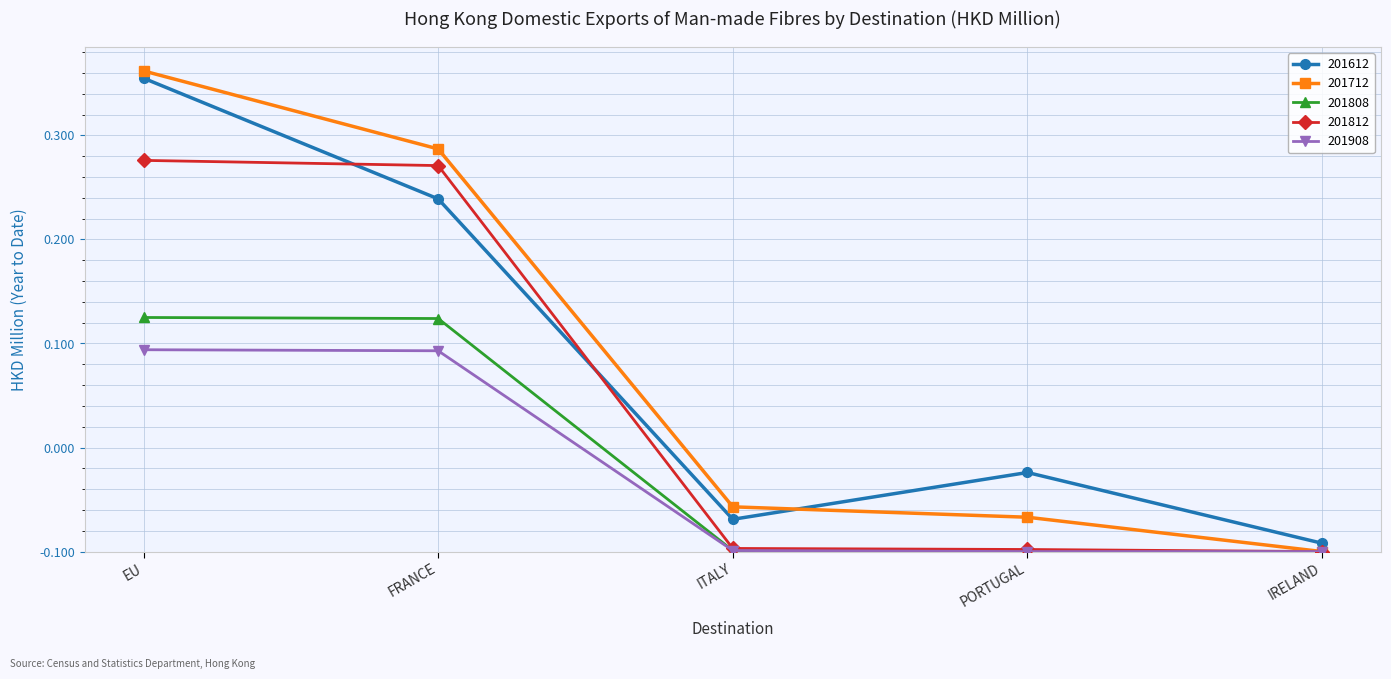

True or false: 201808 and 201812 intersect in this chart.

False